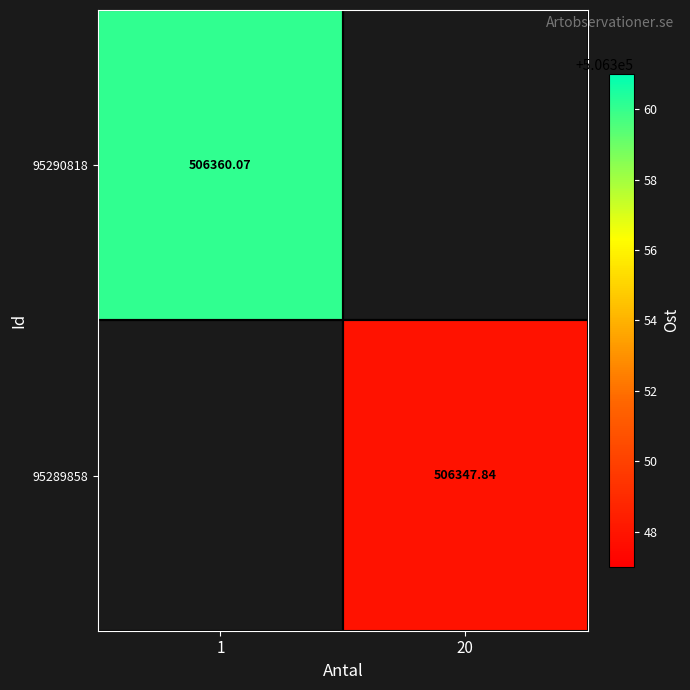

Is the value of 95290818 at 1 greater than the value of 95289858 at 20?

Yes